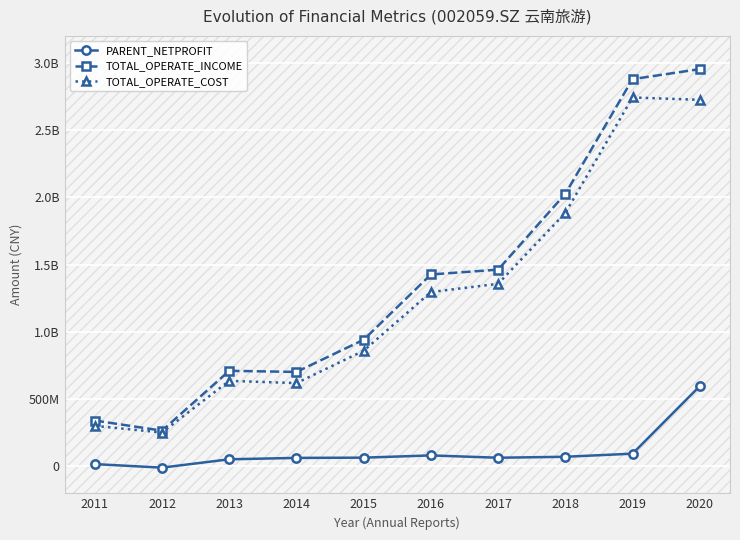

Is this an area chart (filled region under the line)?

No